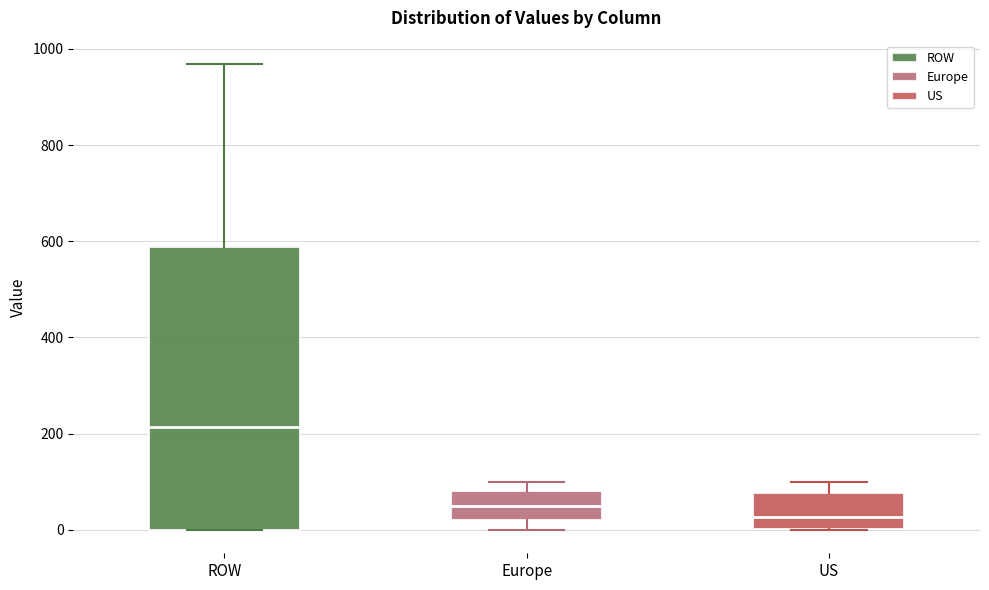

Reading left to right, read every box against the y-axis: the position of its median line, the range the box covers, and the ends of its whiskers. The values are not printed on the chart, so give them approximately, as read against the axis.

ROW: median 220, box 0 to 580, whiskers 0 to 960
Europe: median 60, box 20 to 80, whiskers 0 to 100
US: median 20, box 0 to 80, whiskers 0 to 100